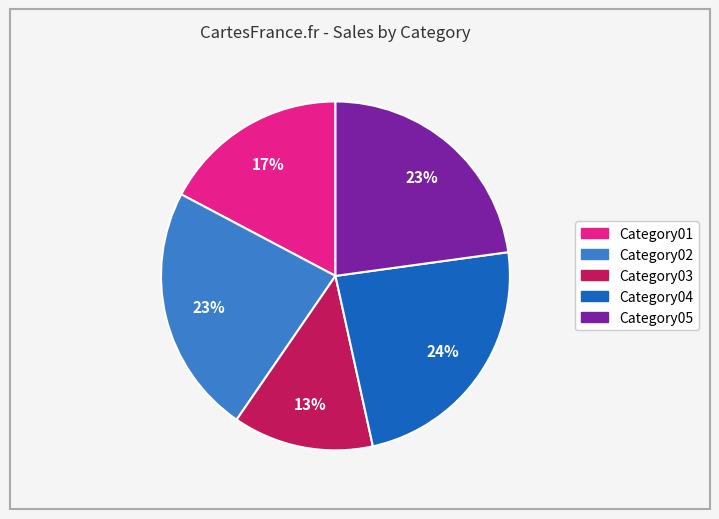

What is the smallest slice in the pie chart?

Category03